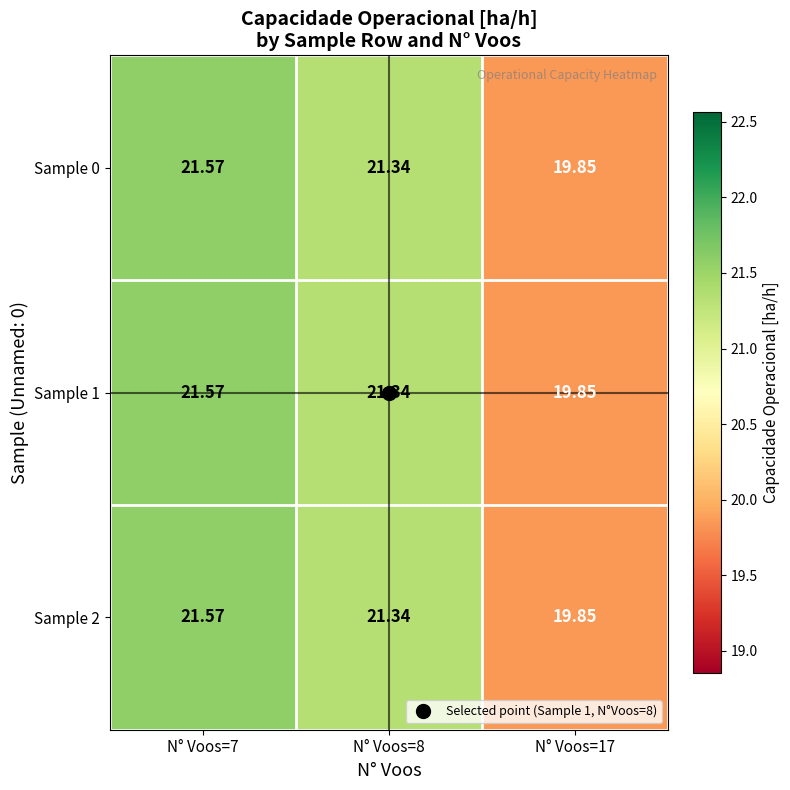

Which category has the lowest value across all series?

N° Voos=17